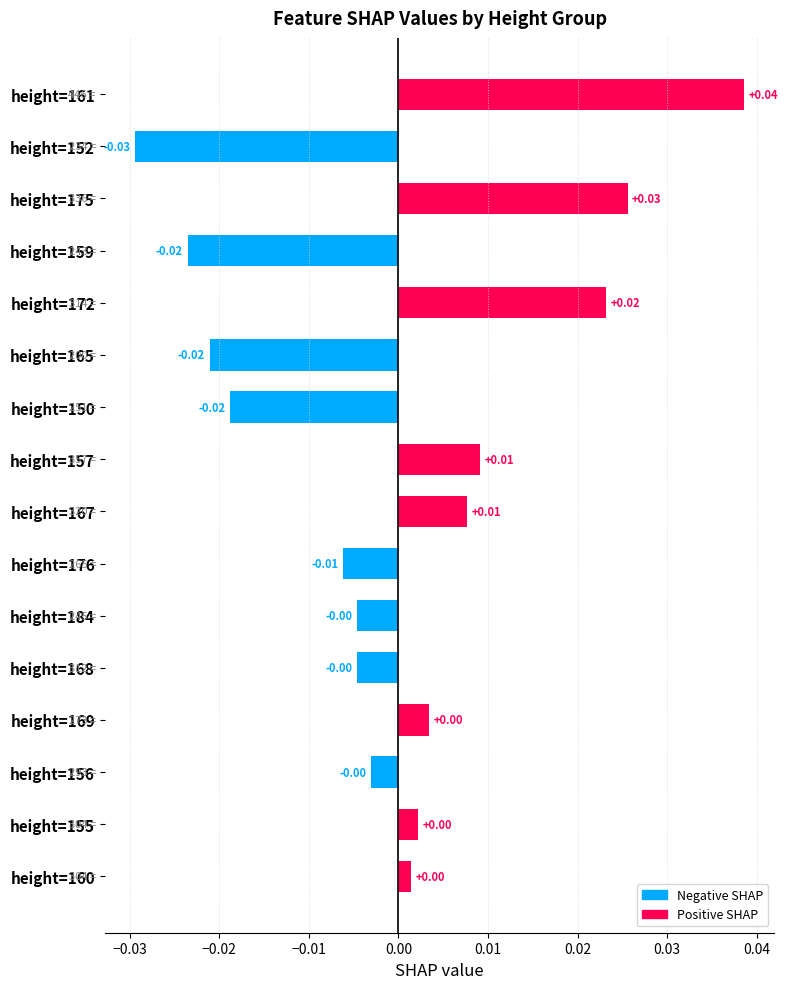

Between height=176 and height=150, which is larger?

height=176